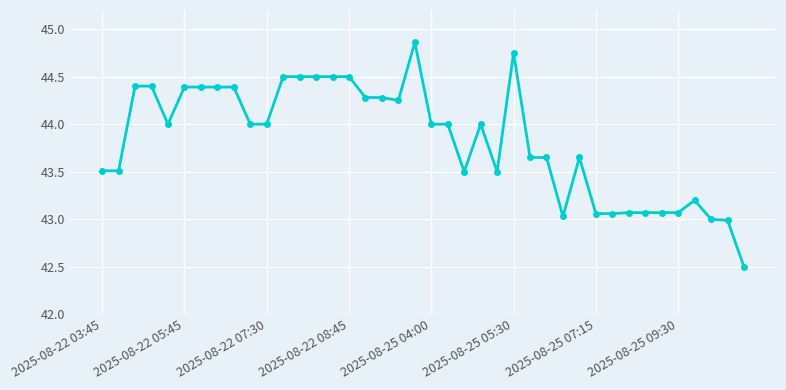

What is the value of the 23rd point from the left?

43.5